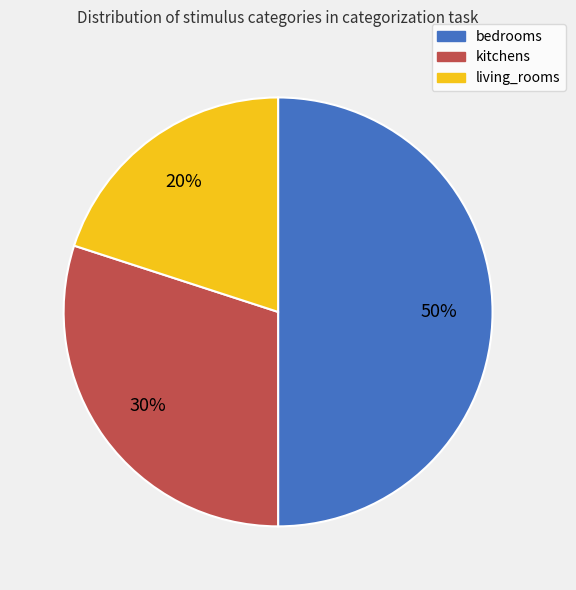

Is living_rooms the majority of the pie?

No